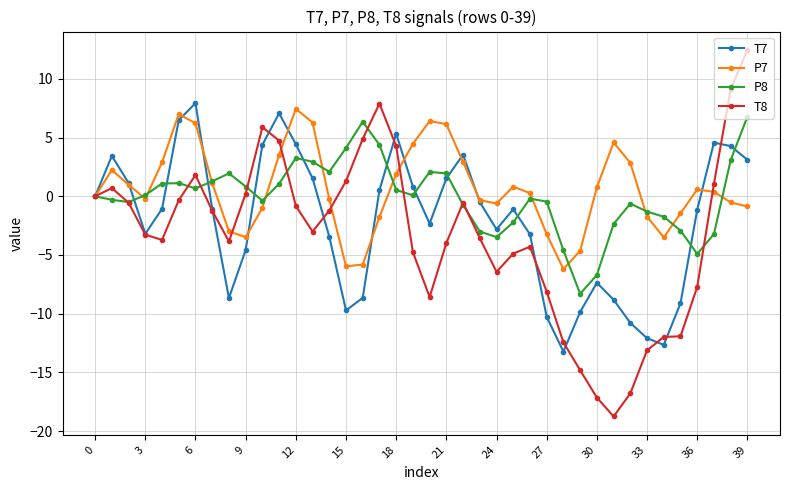

Which series has the widest spread of values?

T8